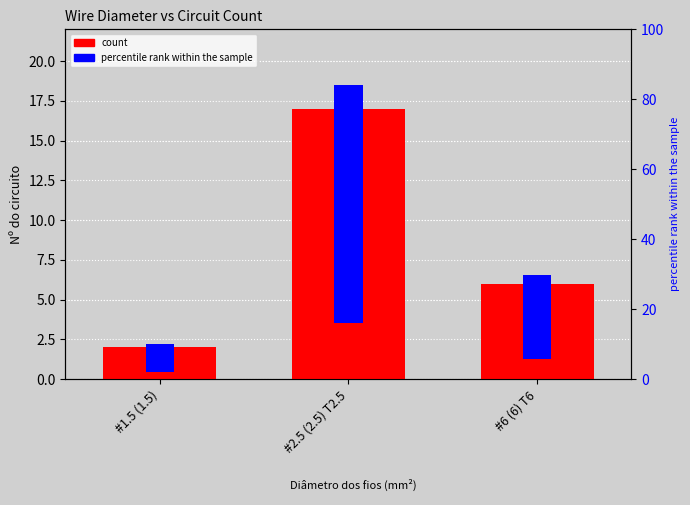

What is the maximum value for count?

17